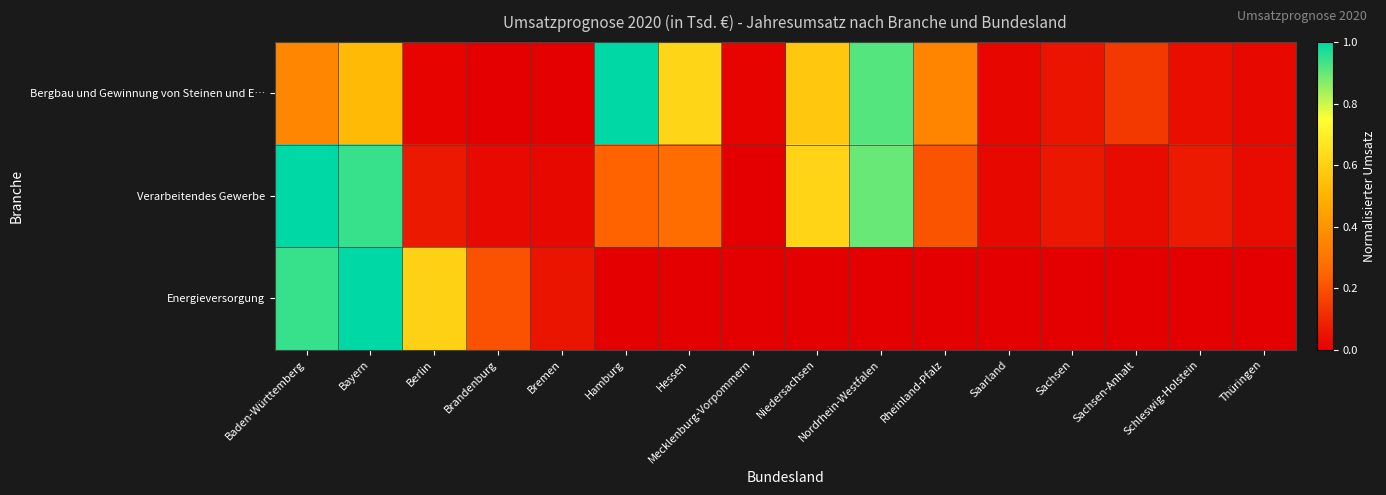

At Bayern, list the series in order from smallest to largest.

Bergbau und Gewinnung von Steinen und E…, Verarbeitendes Gewerbe, Energieversorgung